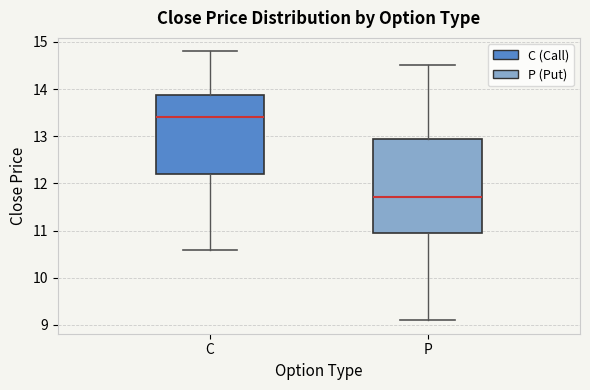

Reading left to right, read every box against the y-axis: the position of its median line, the range the box covers, and the ends of its whiskers. The values are not printed on the chart, so give them approximately, as read against the axis.

C: median 13.4, box 12.2 to 13.9, whiskers 10.6 to 14.8
P: median 11.7, box 11.0 to 12.9, whiskers 9.1 to 14.5